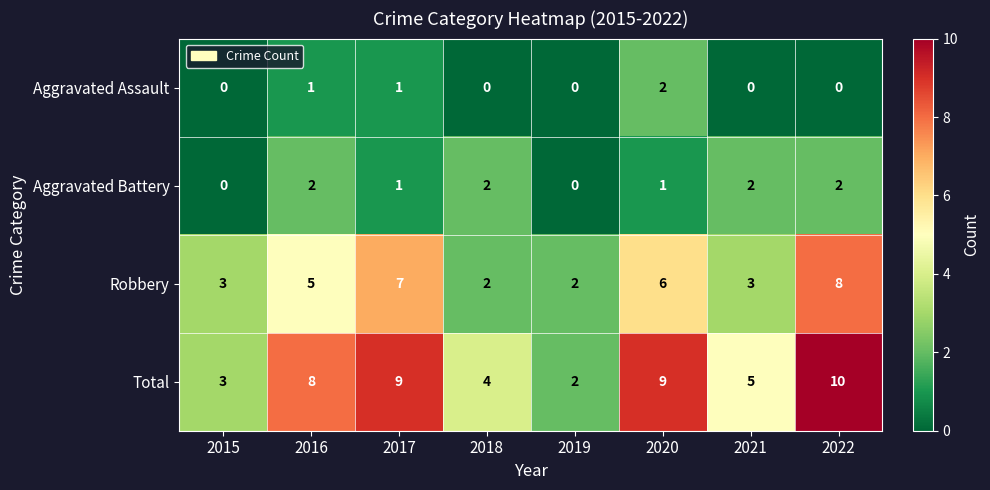

How many positive values does the Aggravated Battery series have?

6